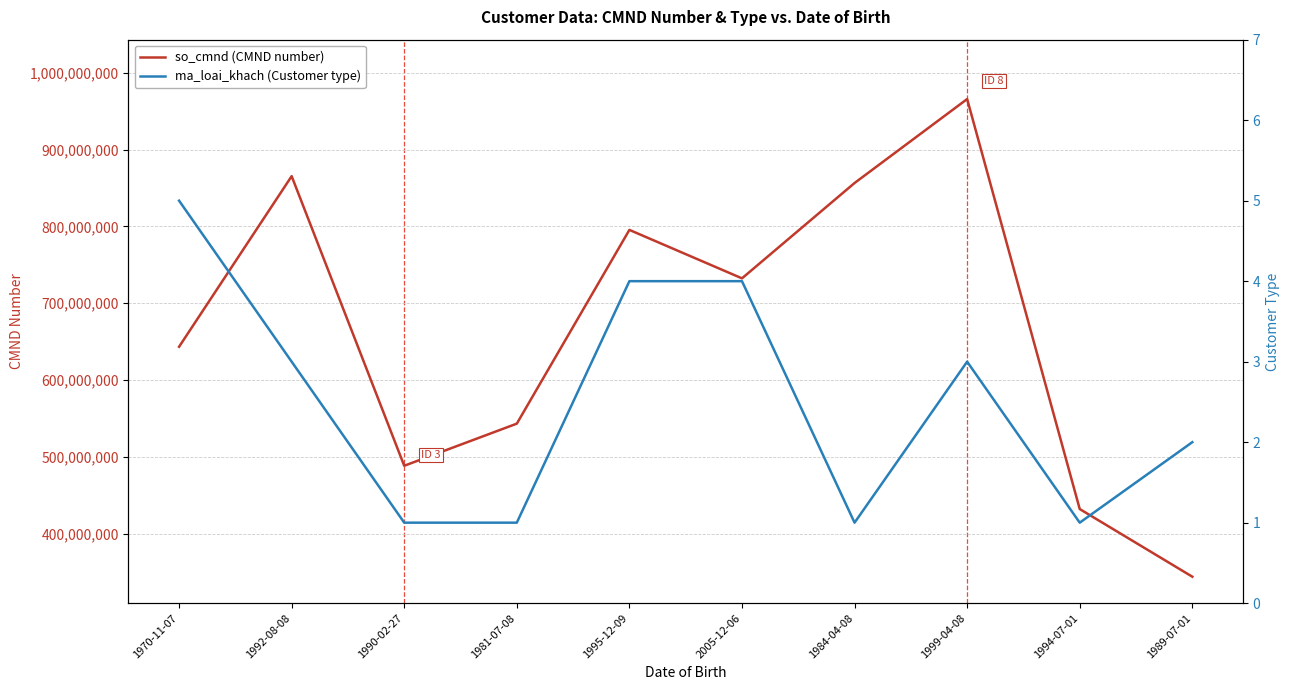

At how many categories does at least one series exceed 78666496?

10